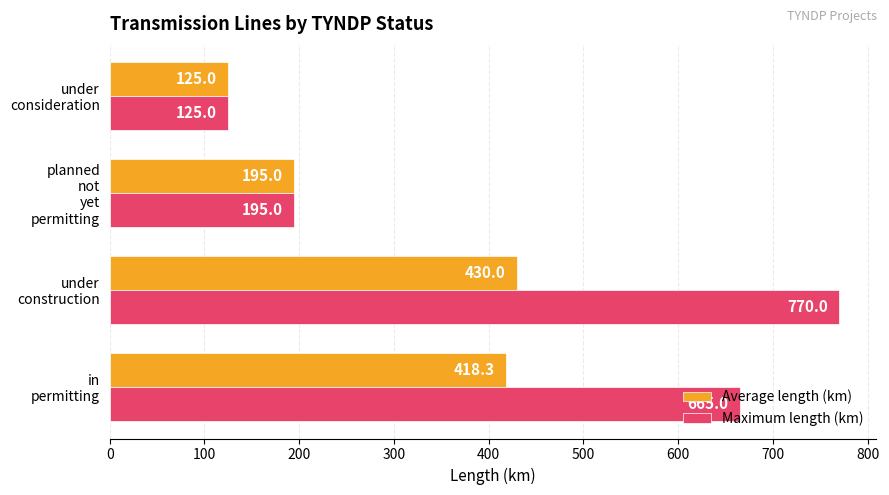

How many Maximum length (km) values are between 195 and 770?

3